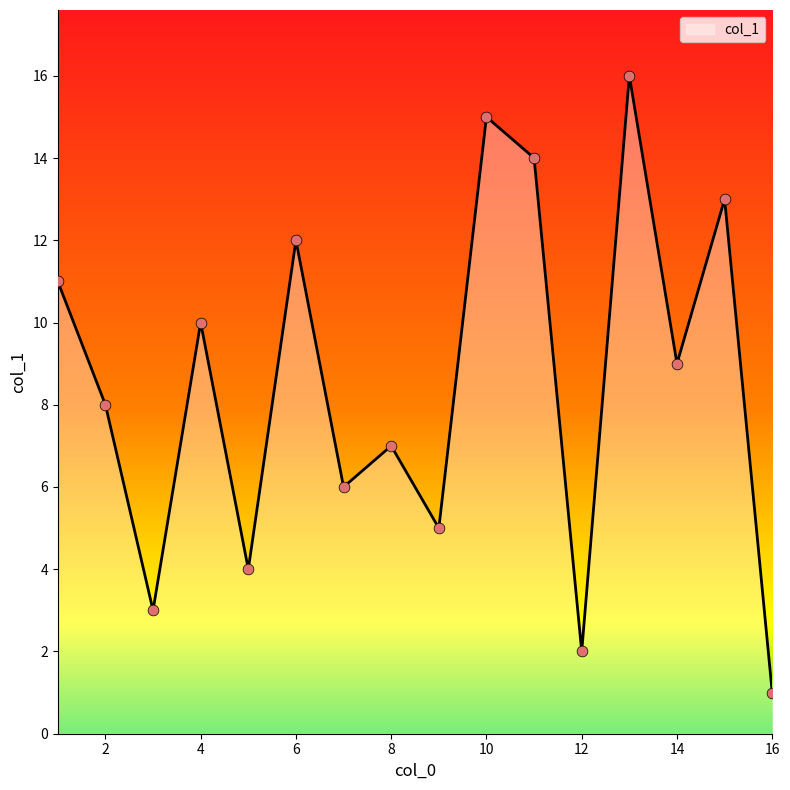

What is the greatest value displayed?

16